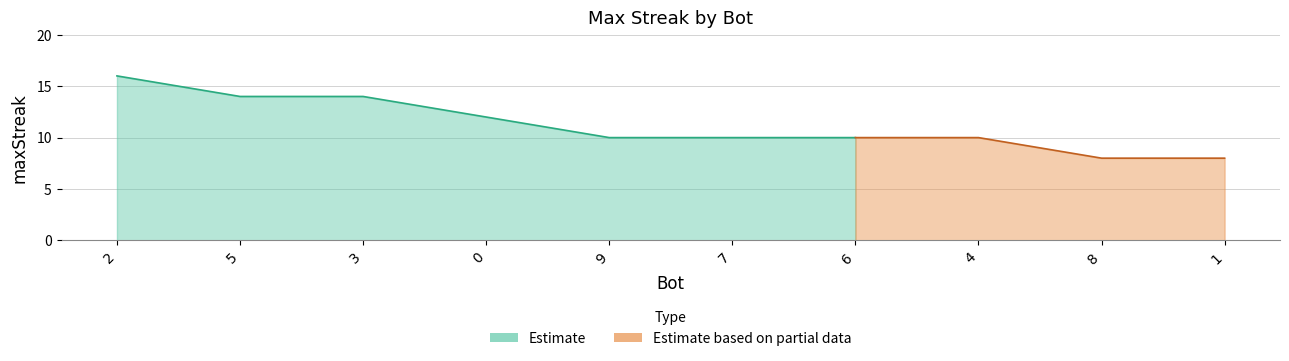

At which category does the chart reach its peak across all series?

2